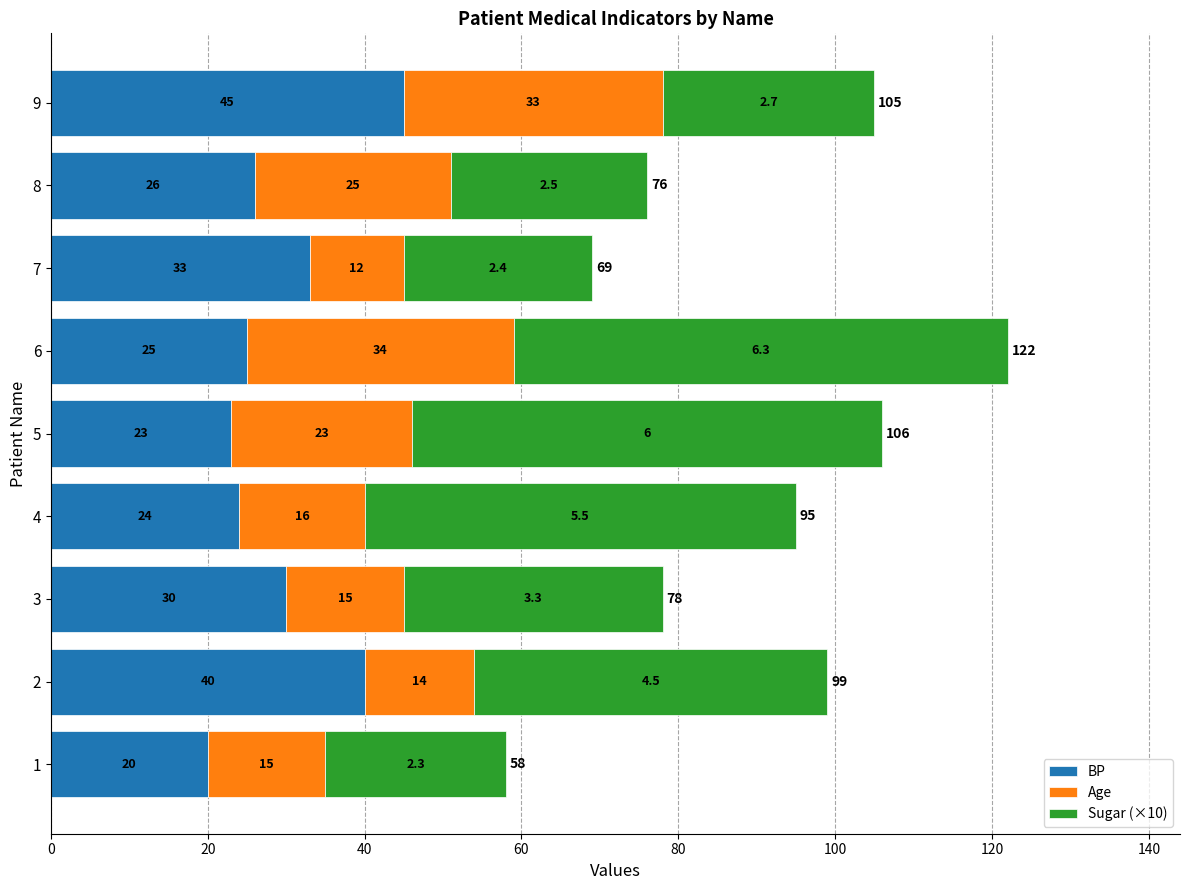

What is the minimum value for BP?

20